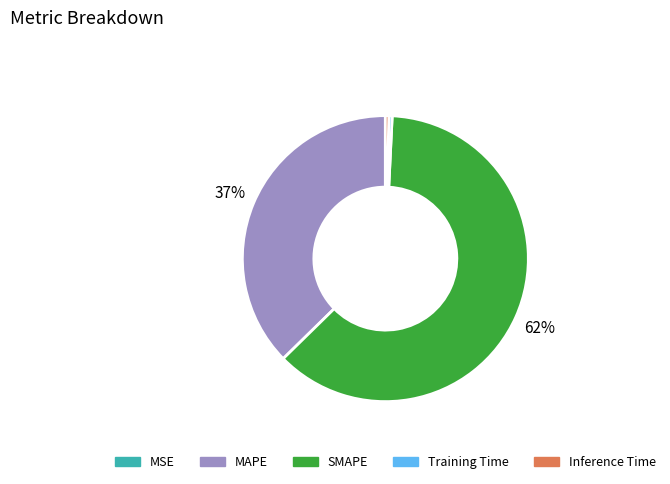

The SMAPE slice represents 67% of the pie. True or false?

False